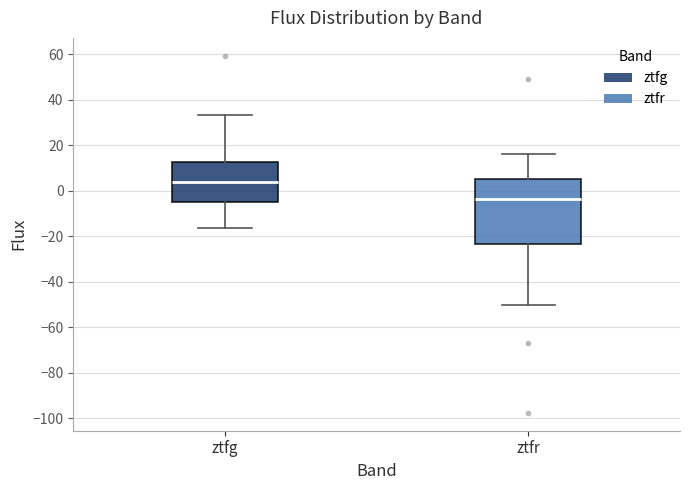

Where is the lower edge of the box for ztfg on the y-axis? The values are not printed on the chart, so give them approximately, as read against the axis.

-4